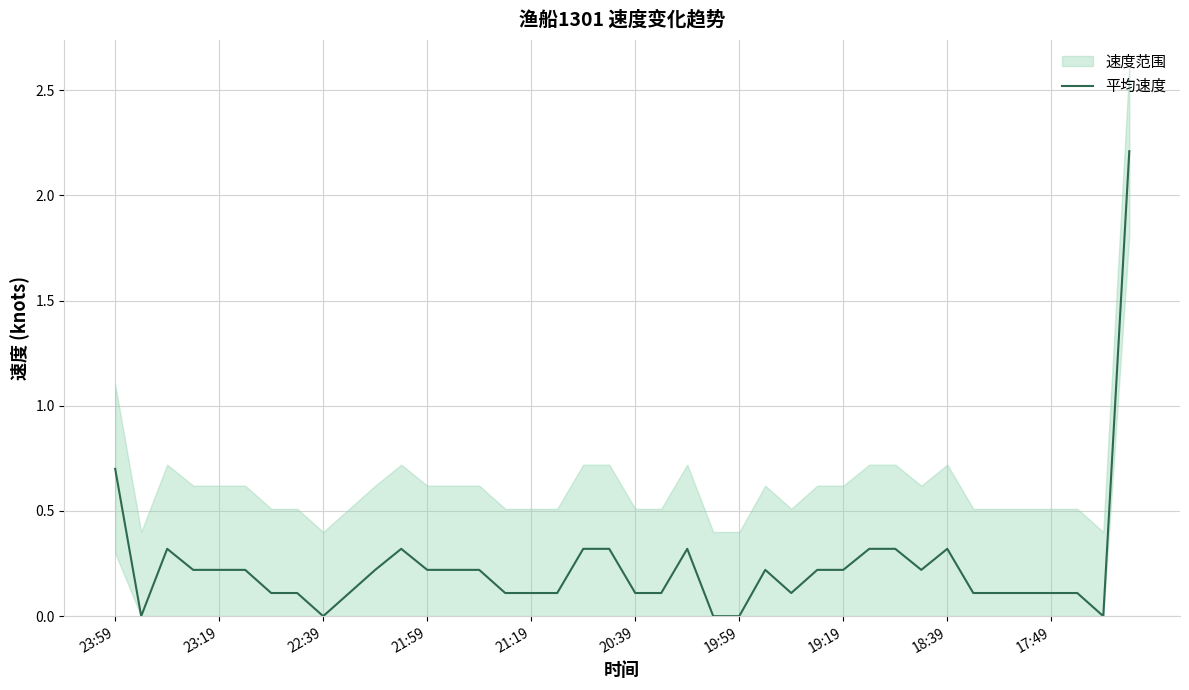

What is the highest value of the 平均速度 series?

2.2